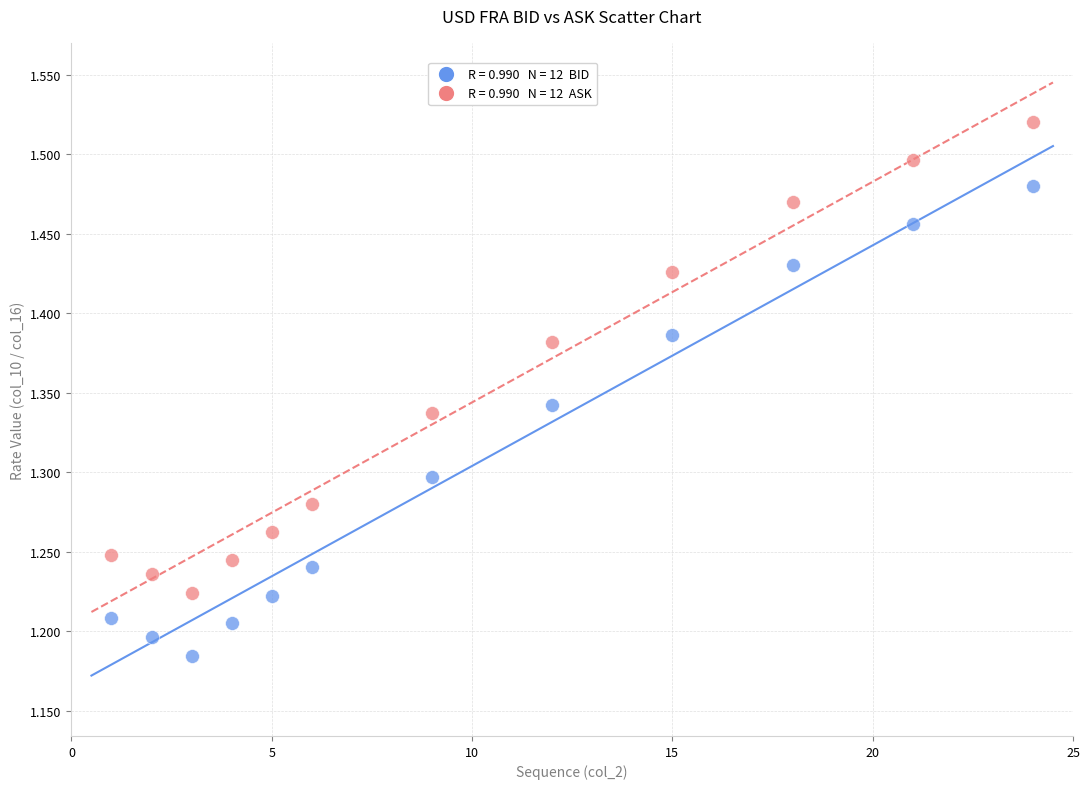

Across all data points, what is the range of X values (max minus min)?

23.0